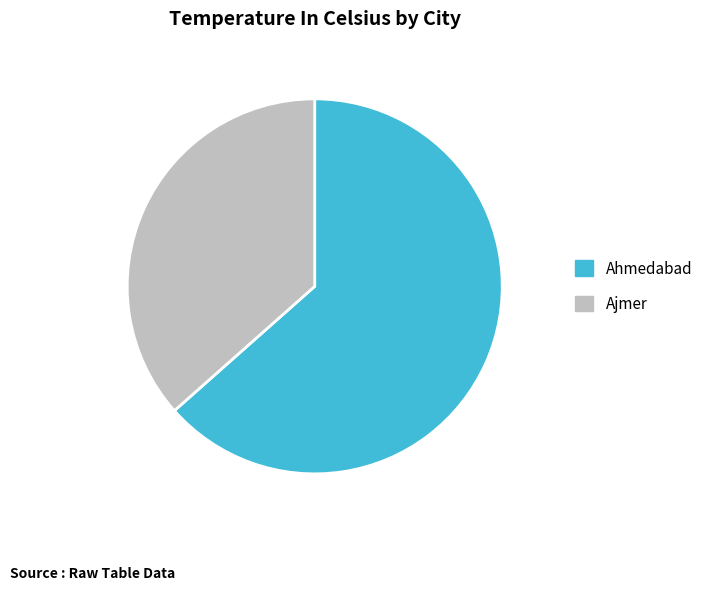

Which has a higher value, Ahmedabad or Ajmer?

Ahmedabad